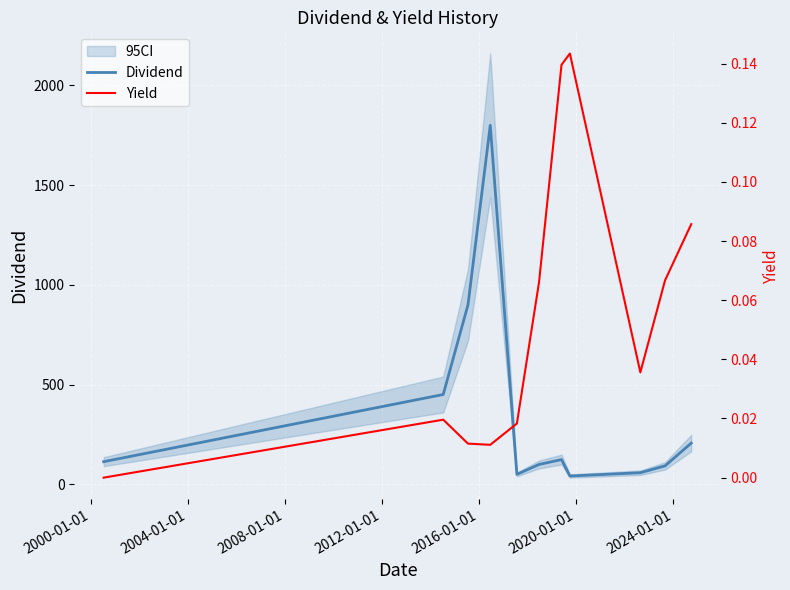

True or false: Yield and Dividend intersect in this chart.

False